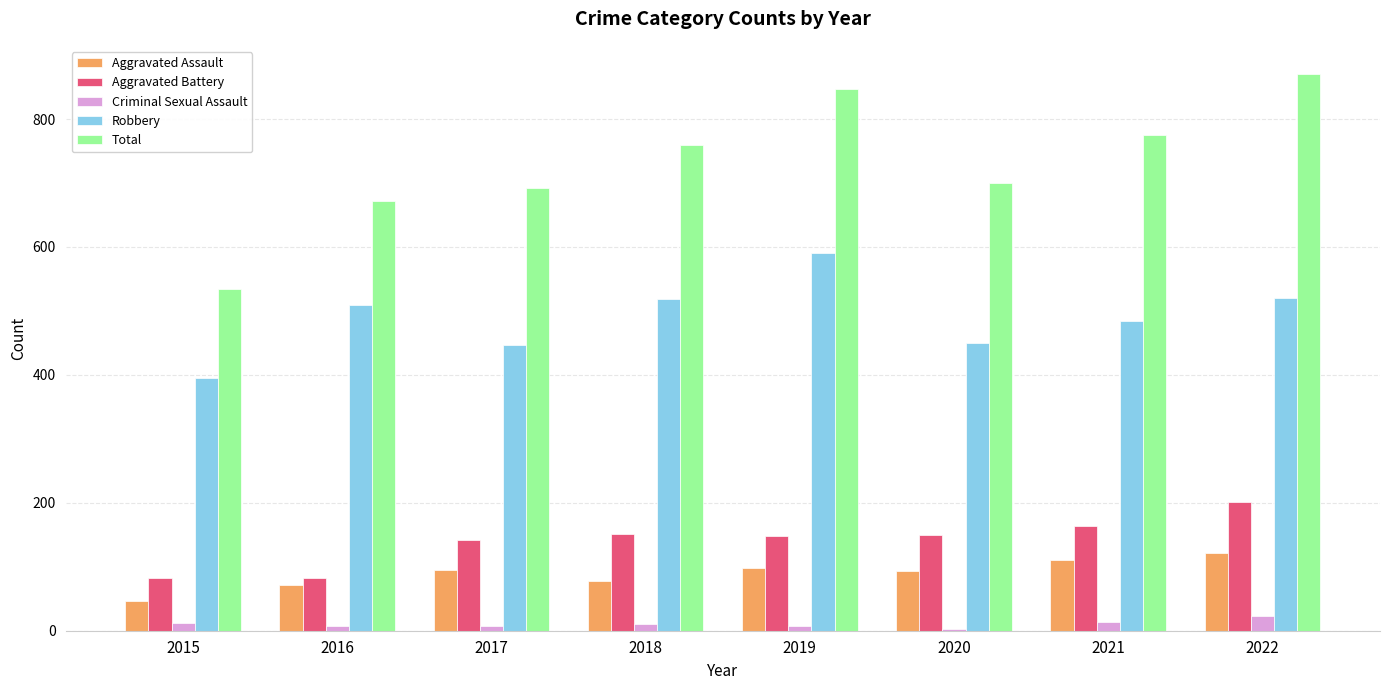

Which category has the highest value across all series?

2022